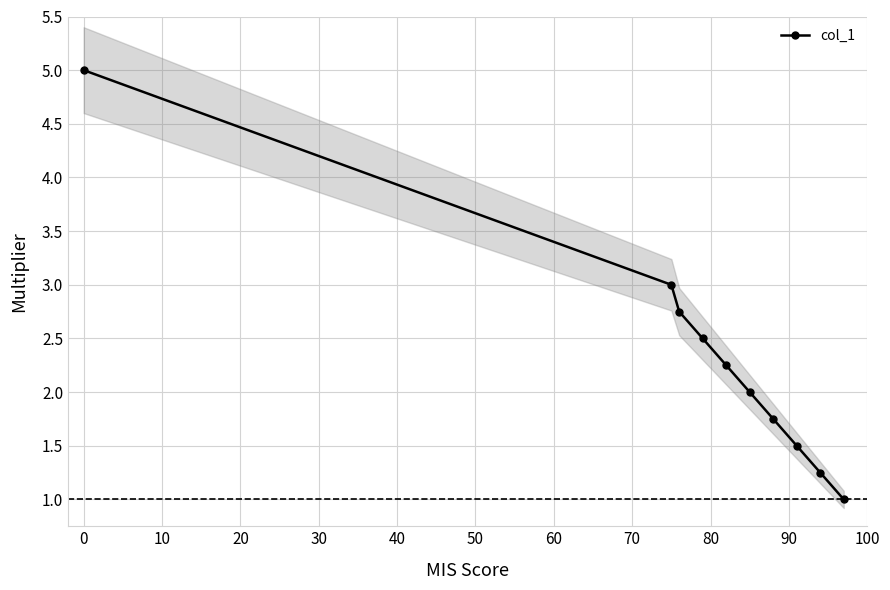

Does the chart display data point markers on the line(s)?

Yes